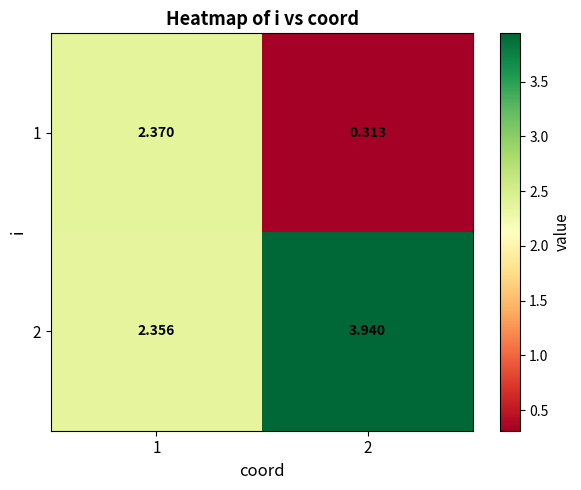

Is the value of 1 at 2 greater than the value of 2 at 2?

No